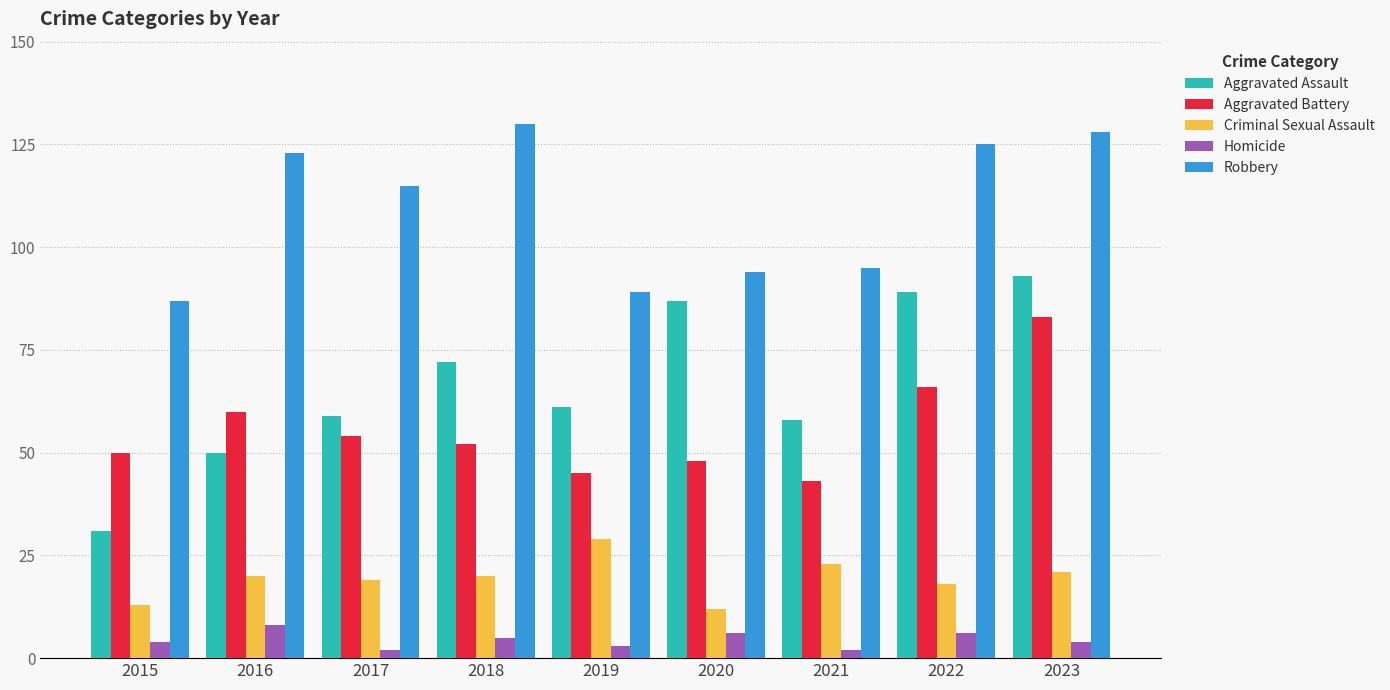

What is the maximum value for Aggravated Assault?

93